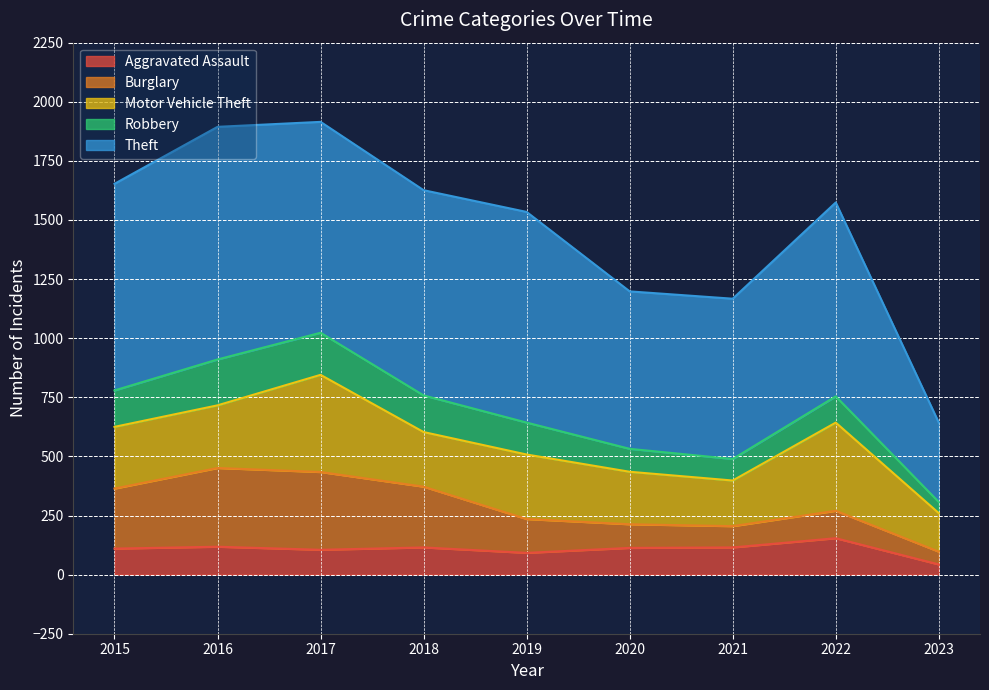

At how many categories does at least one series exceed 479?

8